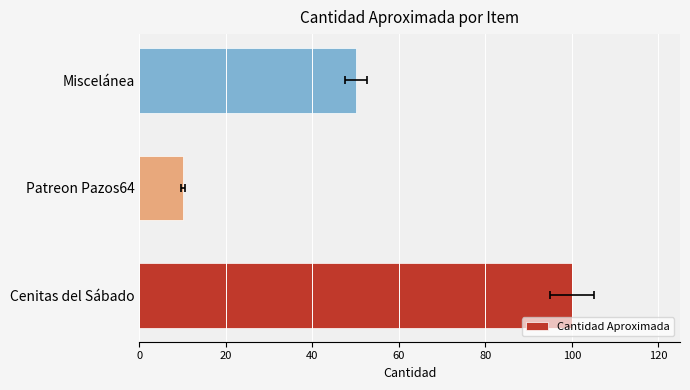

The value at 40 is 28. True or false?

False